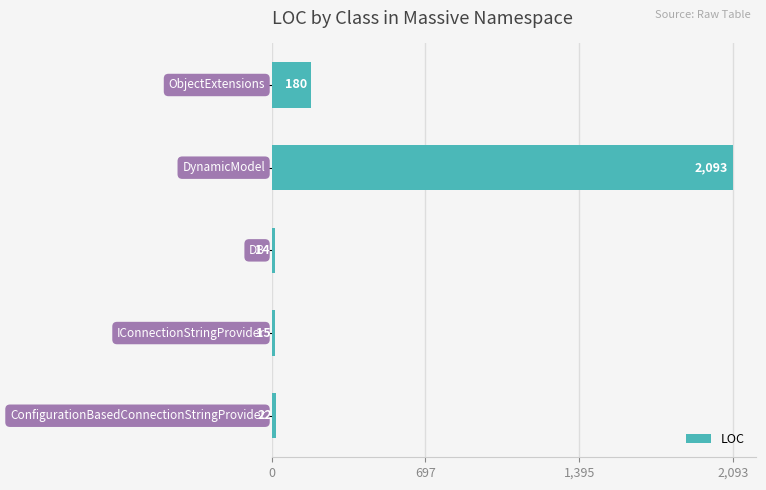

What is the sum of all values?

2324